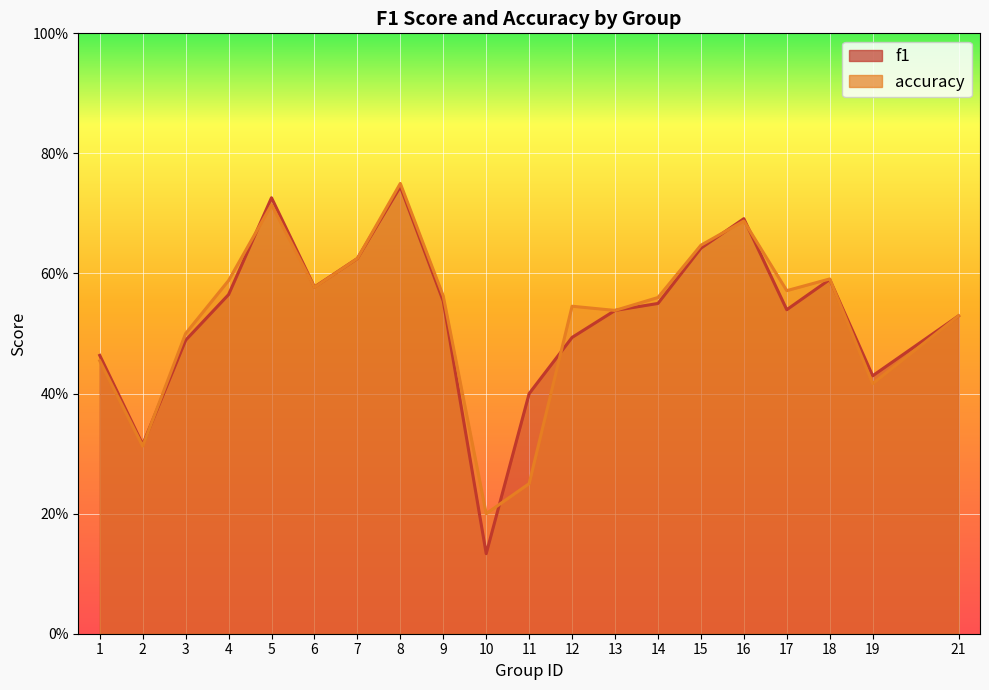

What is the minimum value for f1?

0.1